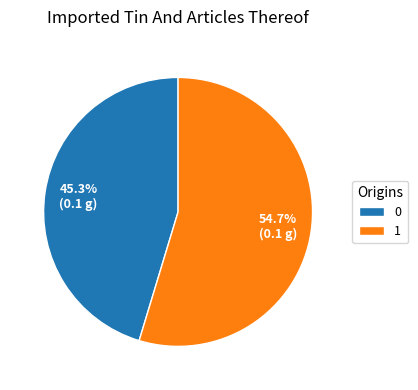

Count the number of slices in the pie.

2